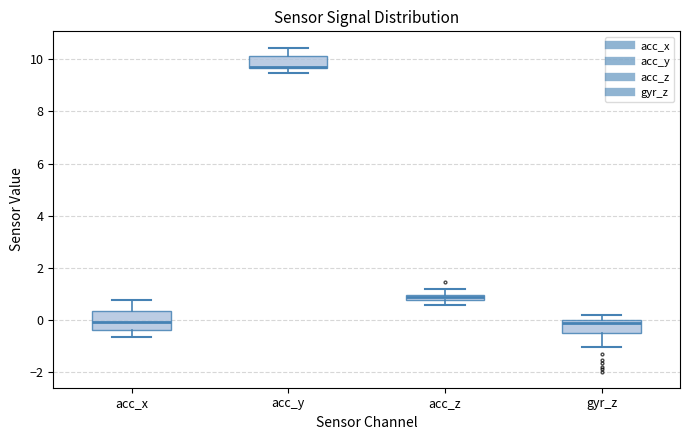

Comparing the boxes themselves (not the whiskers), which one is the tallest?

acc_x